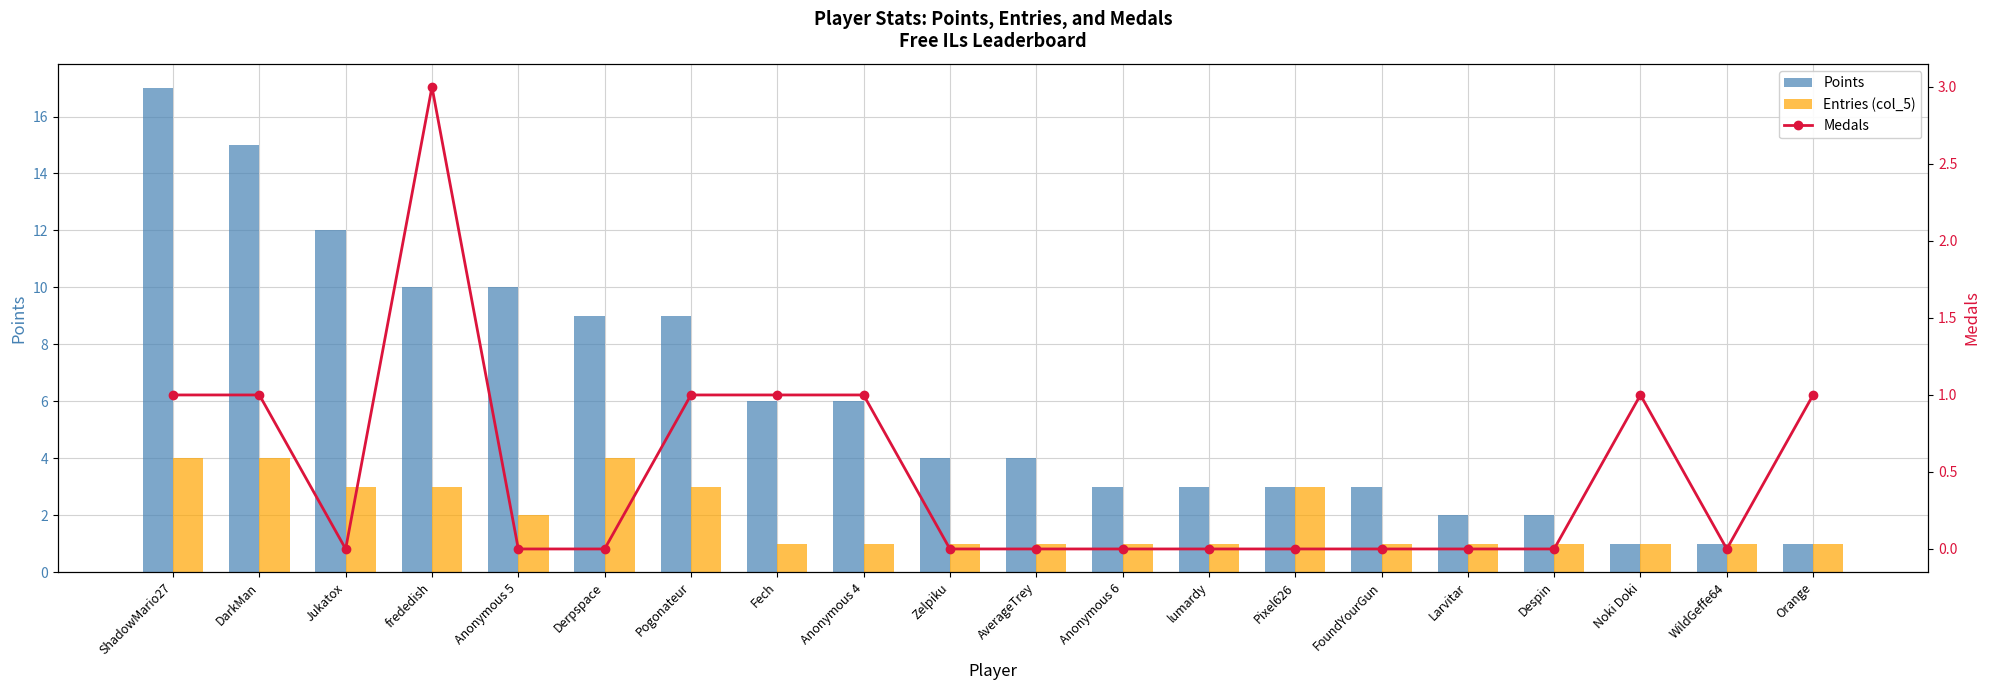

Is the value of Medals at Jukatox greater than the value of Points at Anonymous 5?

No